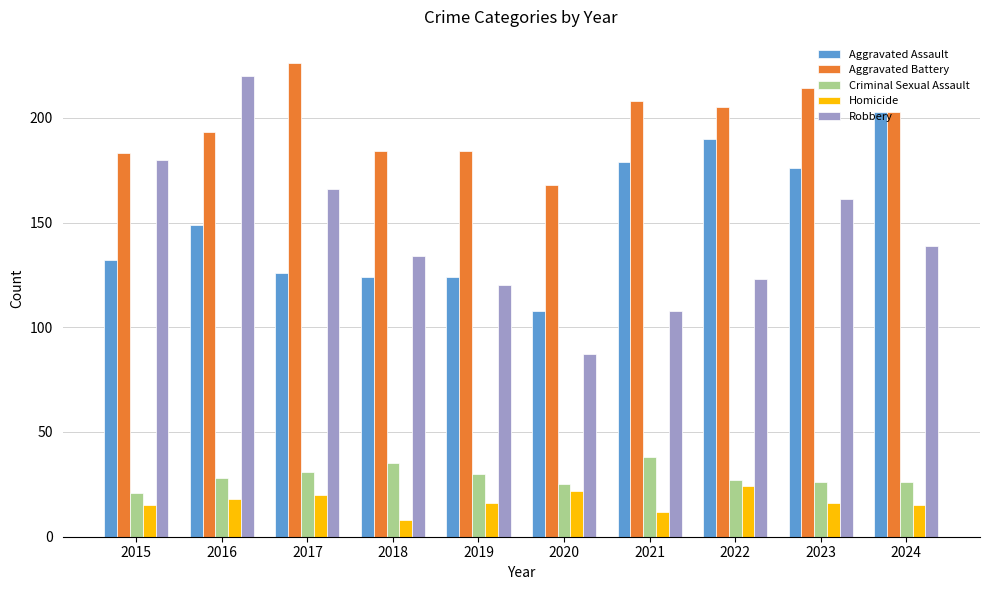

Are the bars horizontal?

No